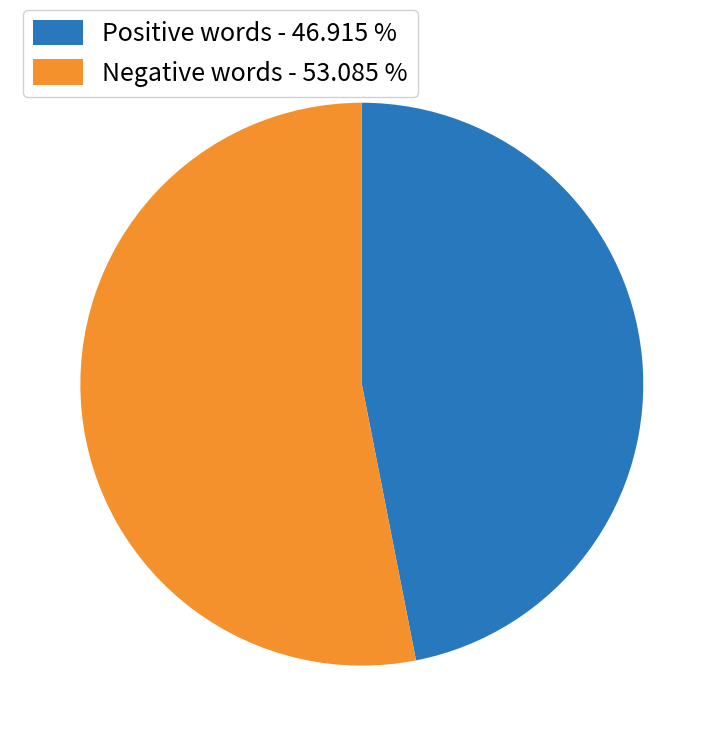

Is there any slice that represents more than half of the pie?

Yes